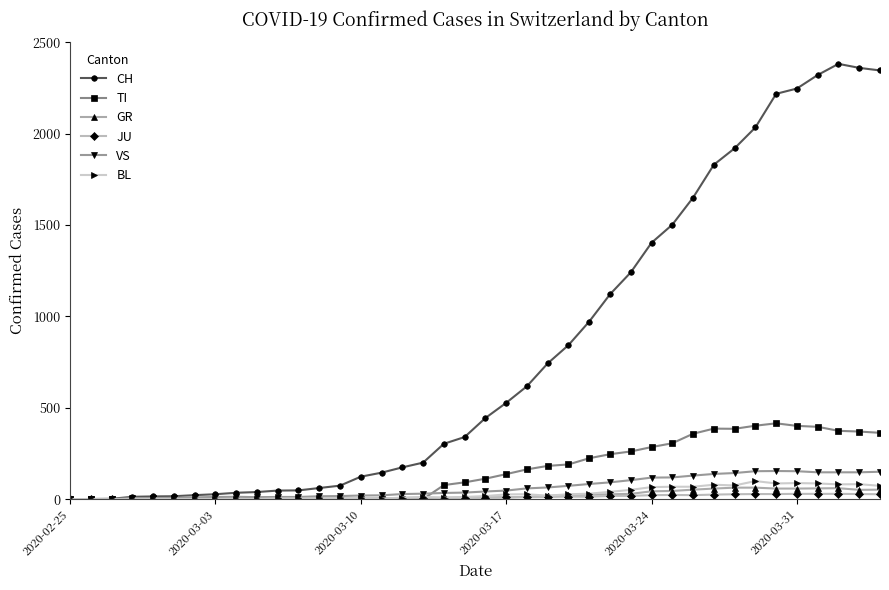

Which series has the widest spread of values?

CH